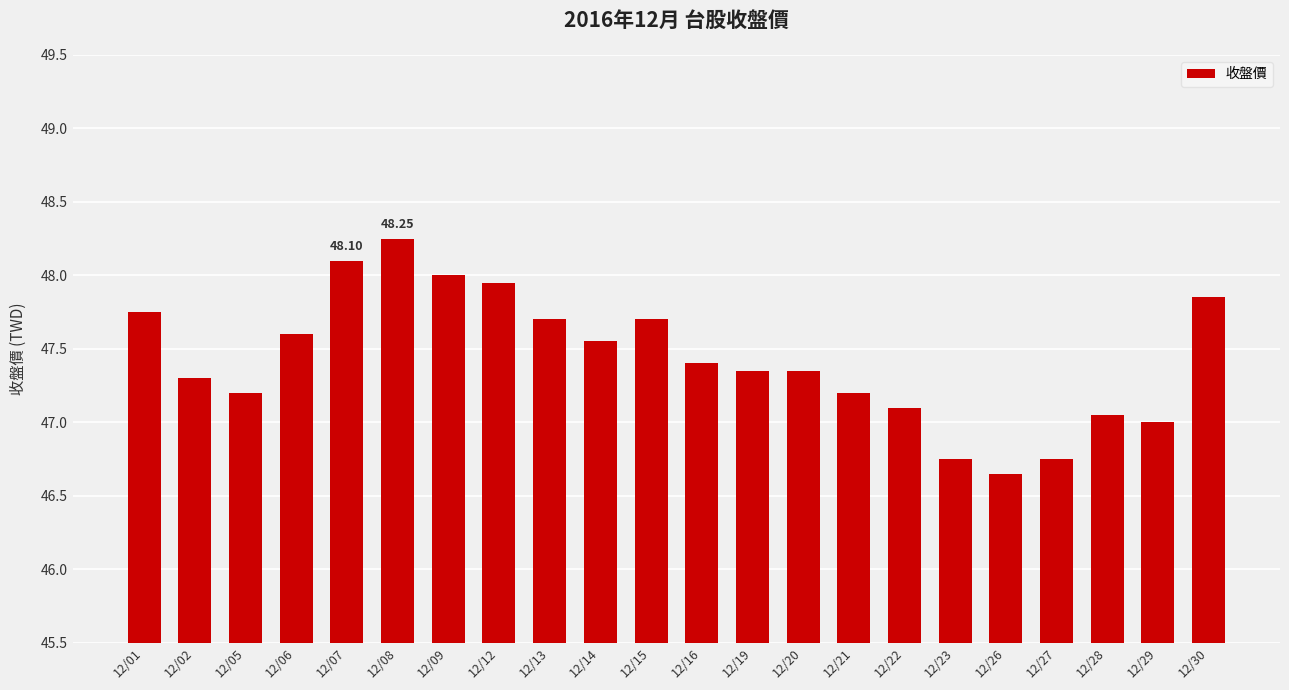

How many bars are there in total?

22